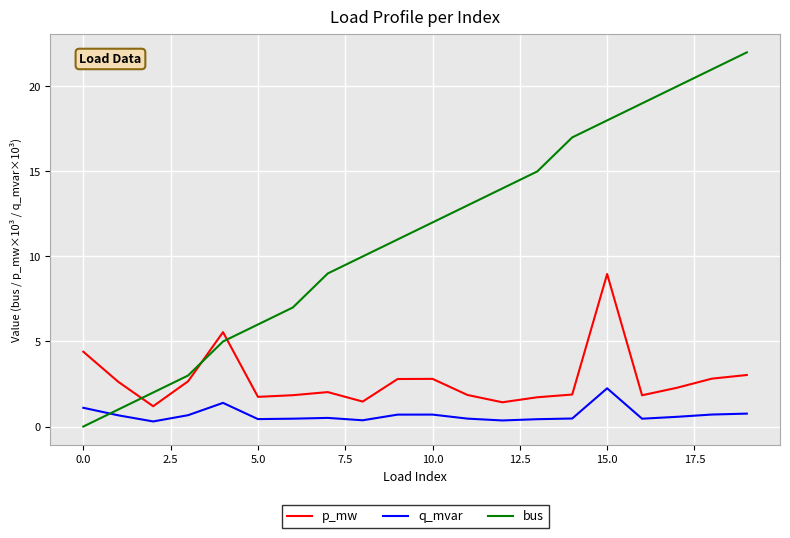

Which series has the largest range (max minus min)?

bus